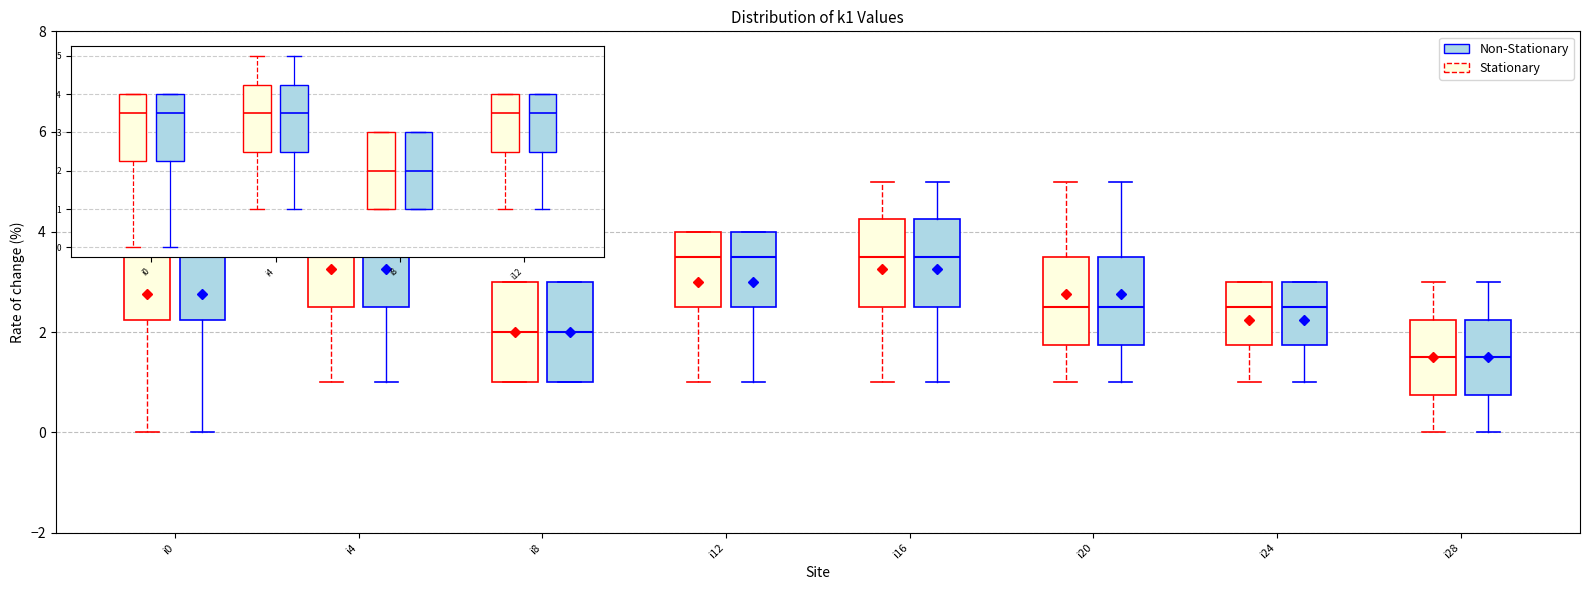

Reading left to right, read every box against the y-axis: the position of its median line, the range the box covers, and the ends of its whiskers. The values are not printed on the chart, so give them approximately, as read against the axis.

i0 (Stationary): median 3.6, box 2.2 to 4.0, whiskers 0.0 to 4.0
i0 (Non-Stationary): median 3.6, box 2.2 to 4.0, whiskers 0.0 to 4.0
i4 (Stationary): median 3.6, box 2.6 to 4.2, whiskers 1.0 to 5.0
i4 (Non-Stationary): median 3.6, box 2.6 to 4.2, whiskers 1.0 to 5.0
i8 (Stationary): median 2.0, box 1.0 to 3.0, whiskers 1.0 to 3.0
i8 (Non-Stationary): median 2.0, box 1.0 to 3.0, whiskers 1.0 to 3.0
i12 (Stationary): median 3.6, box 2.6 to 4.0, whiskers 1.0 to 4.0
i12 (Non-Stationary): median 3.6, box 2.6 to 4.0, whiskers 1.0 to 4.0
i16 (Stationary): median 3.6, box 2.6 to 4.2, whiskers 1.0 to 5.0
i16 (Non-Stationary): median 3.6, box 2.6 to 4.2, whiskers 1.0 to 5.0
i20 (Stationary): median 2.6, box 1.8 to 3.6, whiskers 1.0 to 5.0
i20 (Non-Stationary): median 2.6, box 1.8 to 3.6, whiskers 1.0 to 5.0
i24 (Stationary): median 2.6, box 1.8 to 3.0, whiskers 1.0 to 3.0
i24 (Non-Stationary): median 2.6, box 1.8 to 3.0, whiskers 1.0 to 3.0
i28 (Stationary): median 1.6, box 0.8 to 2.2, whiskers 0.0 to 3.0
i28 (Non-Stationary): median 1.6, box 0.8 to 2.2, whiskers 0.0 to 3.0